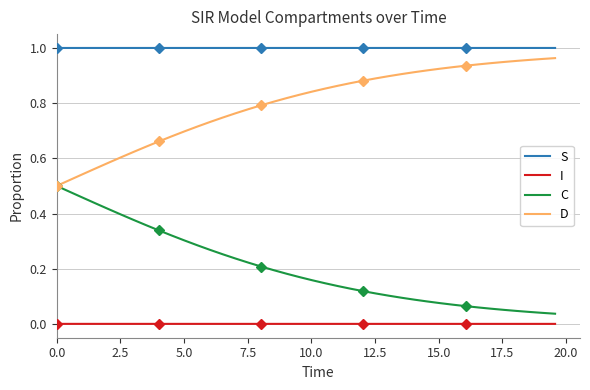

True or false: C has more than 2 points higher than both neighbors.

False